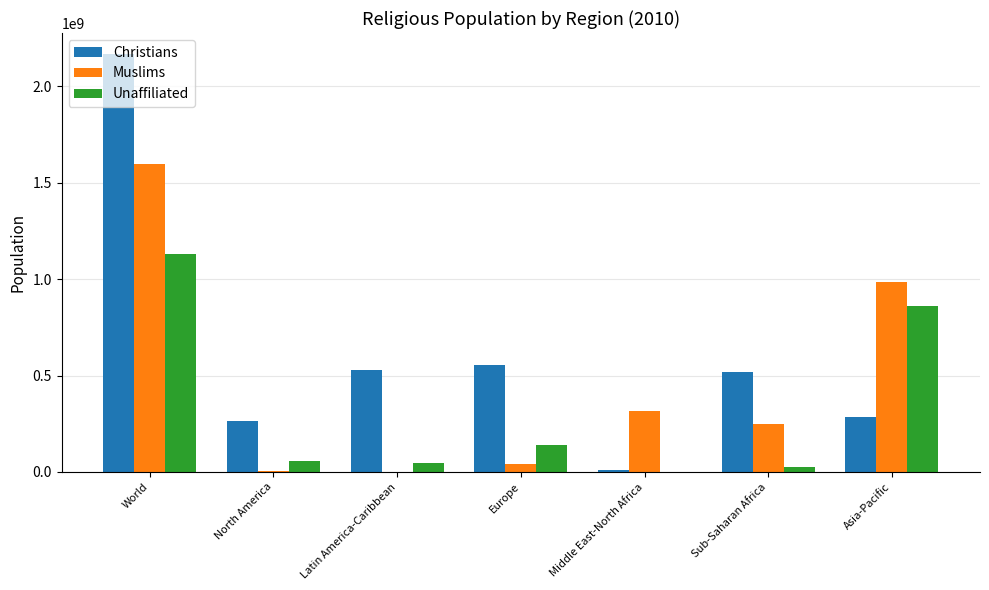

The value of Muslims at Middle East-North Africa is 317070000. True or false?

True